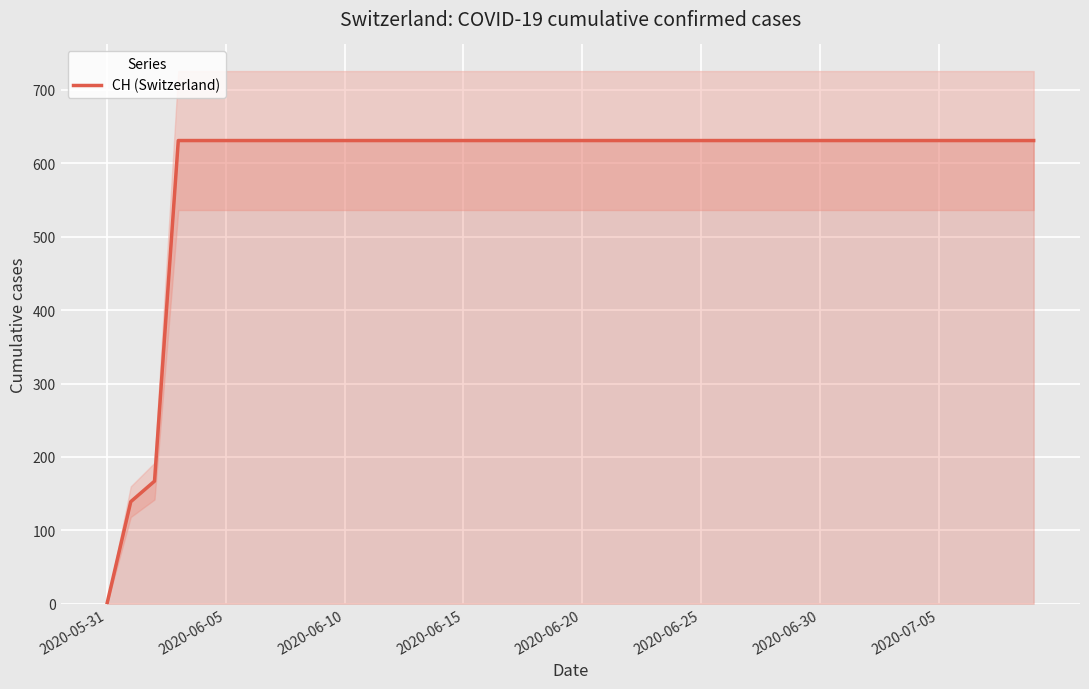

What is the average value?

591